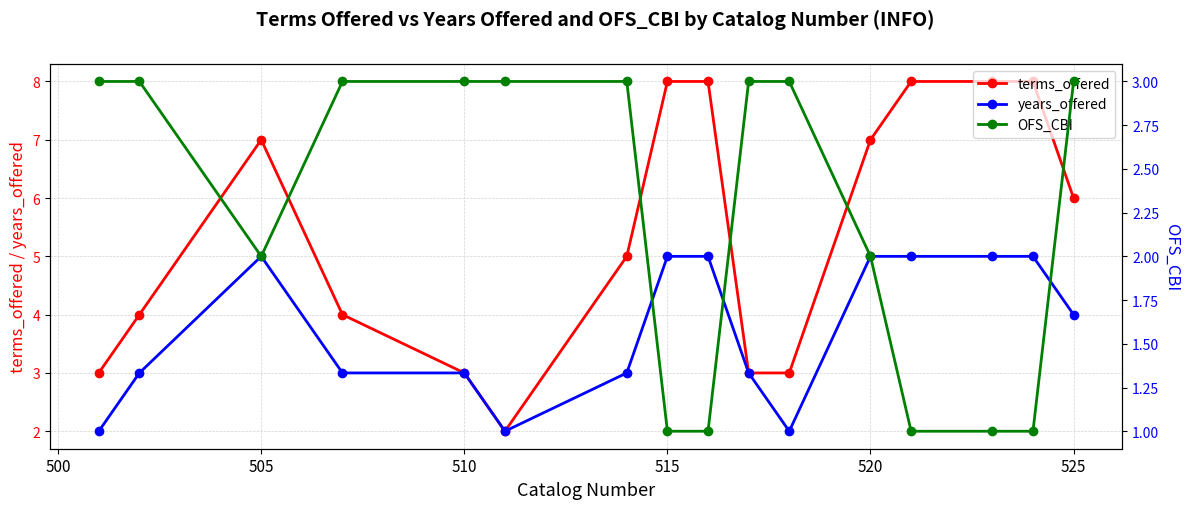

How many lines are shown in the chart?

3